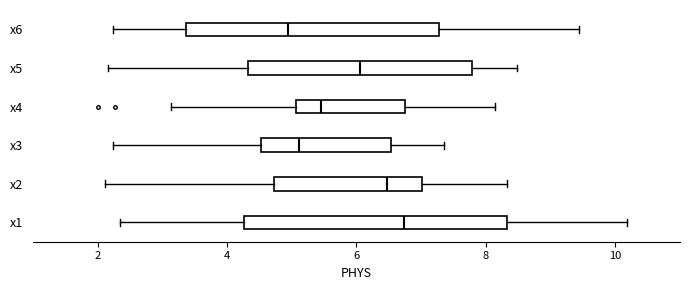

Reading bottom to top, read every box against the x-axis: the position of its median line, the range the box covers, and the ends of its whiskers. The values are not printed on the chart, so give them approximately, as read against the axis.

x1: median 6.8, box 4.2 to 8.4, whiskers 2.4 to 10.2
x2: median 6.4, box 4.8 to 7.0, whiskers 2.2 to 8.4
x3: median 5.2, box 4.6 to 6.6, whiskers 2.2 to 7.4
x4: median 5.4, box 5.0 to 6.8, whiskers 3.2 to 8.2
x5: median 6.0, box 4.4 to 7.8, whiskers 2.2 to 8.4
x6: median 5.0, box 3.4 to 7.2, whiskers 2.2 to 9.4